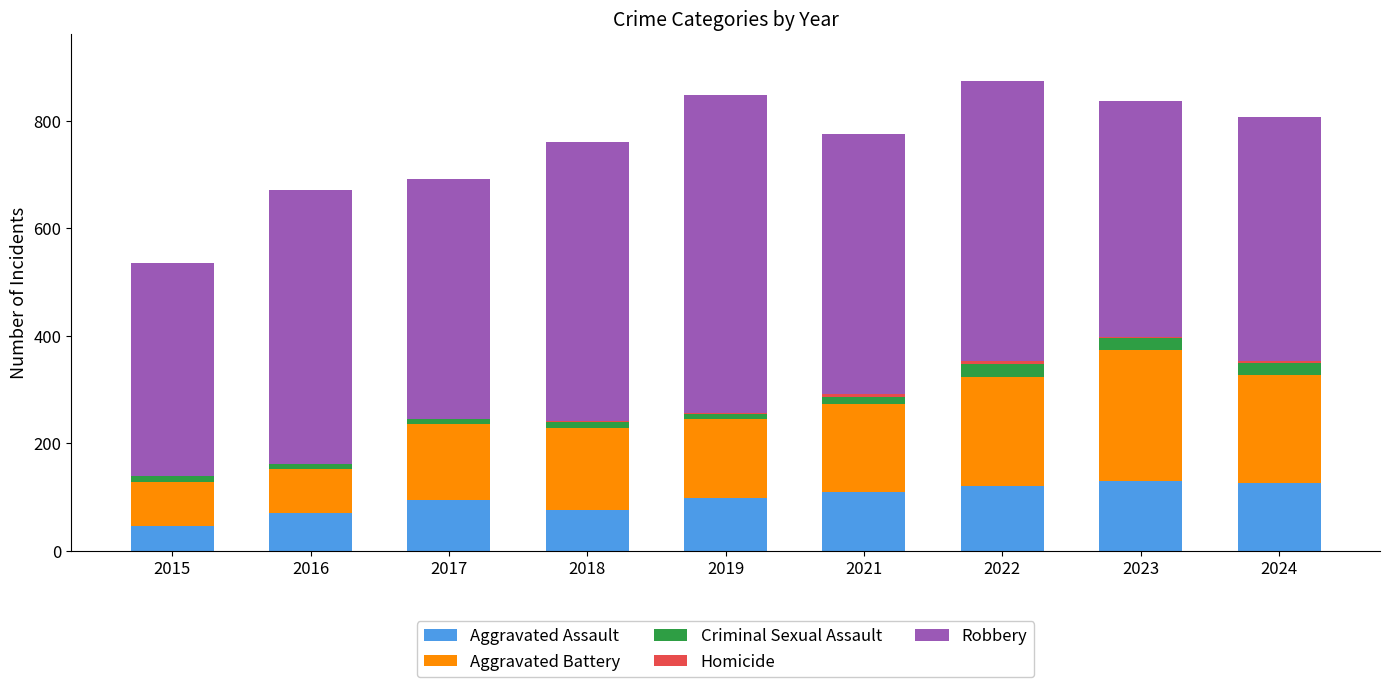

Are the bars grouped side by side (vs. stacked)?

No